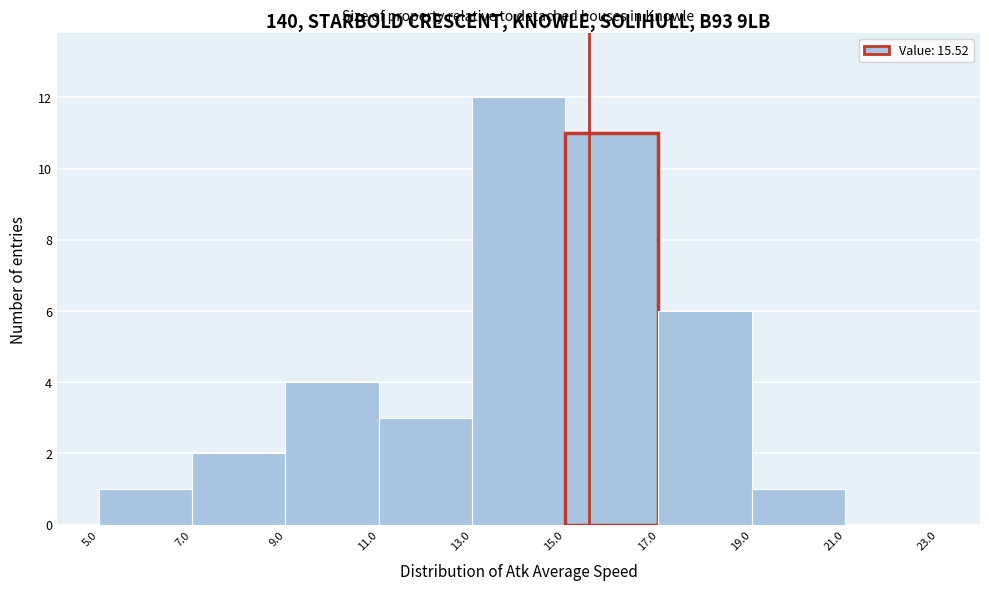

How tall is the bar that spans 15.0 to 17.0 on the x-axis? The values are not printed on the chart, so give them approximately, as read against the axis.

11